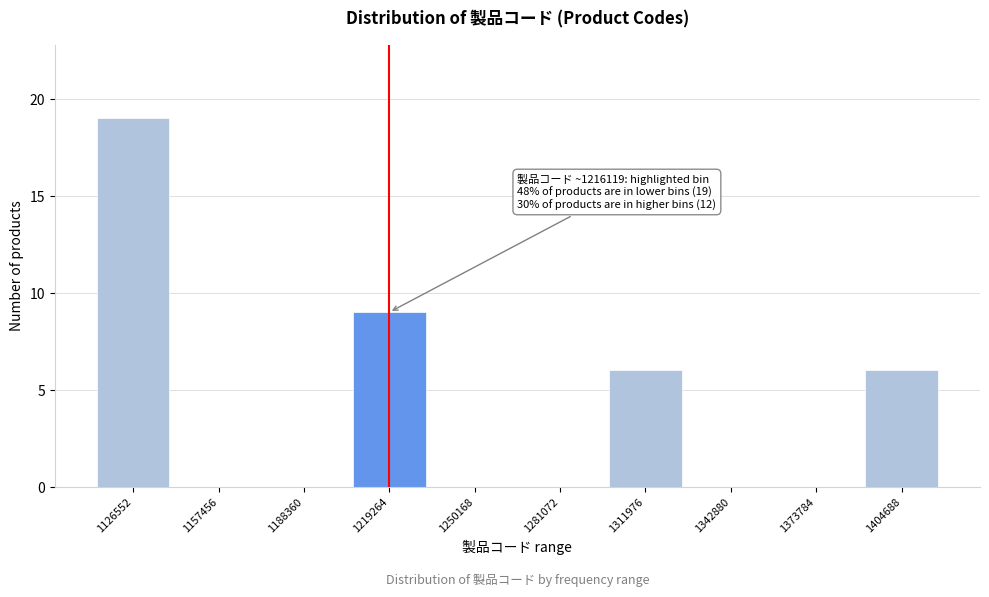

Reading left to right, what are all the values shown in this chart?

1126552=19	1157456=0	1188360=0	1219264=9	1250168=0	1281072=0	1311976=6	1342880=0	1373784=0	1404688=6